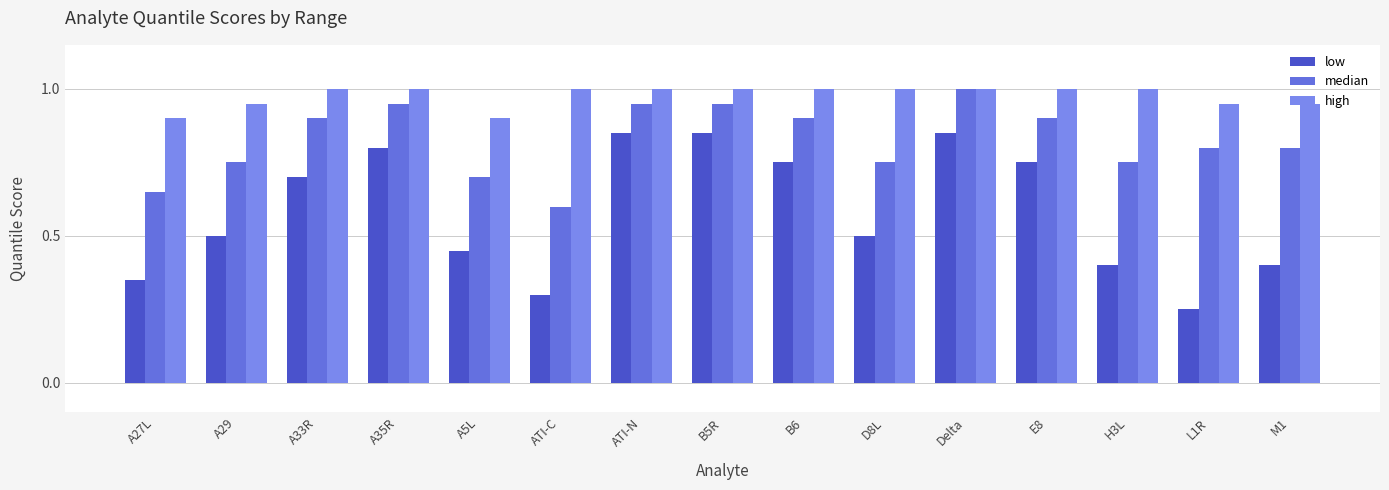

Is it true that low equals 1.3 at ATI-N?

False